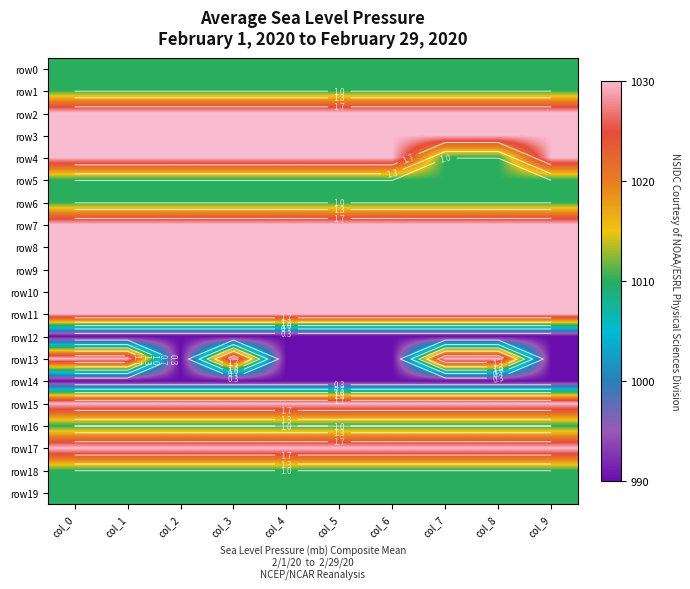

What is the approximate value of row19 at col_9?

1